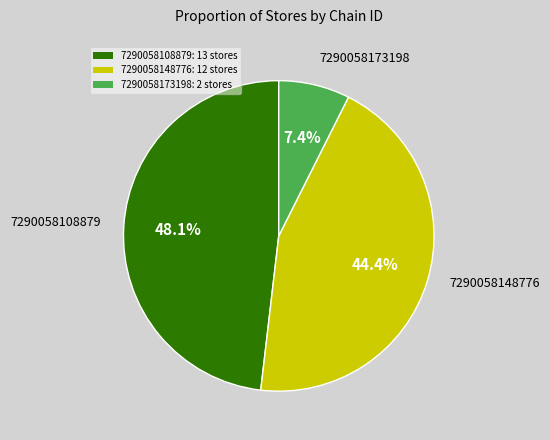

Rank the categories by value from highest to lowest.

7290058108879, 7290058148776, 7290058173198